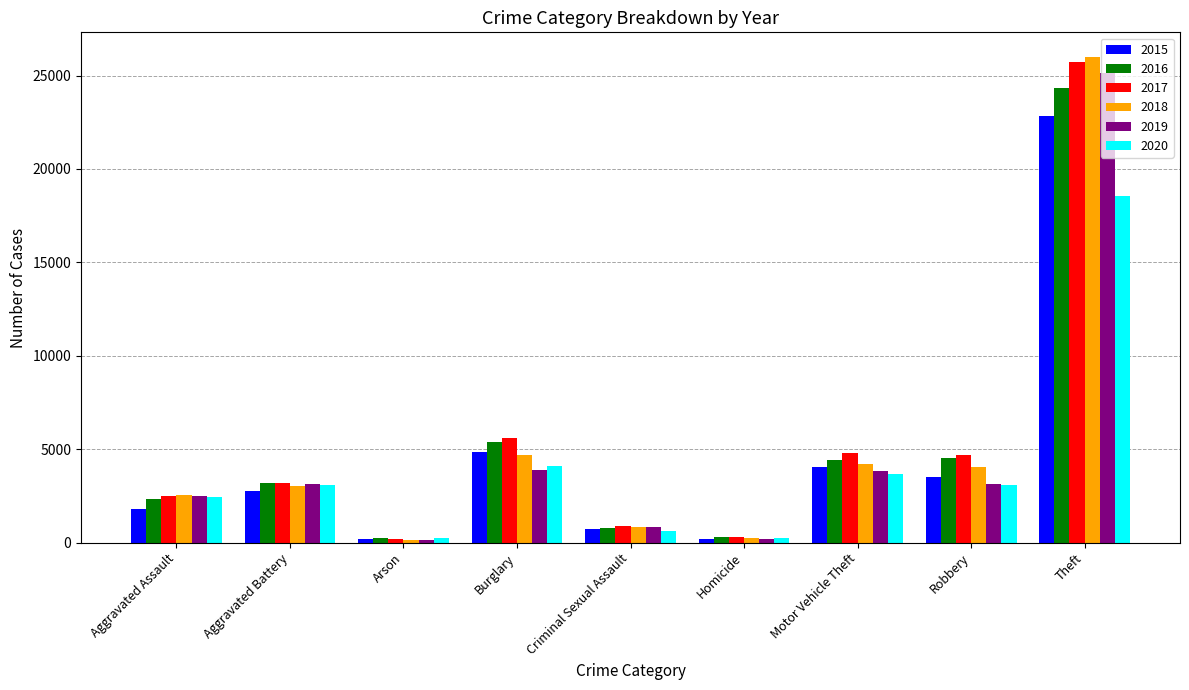

Does the chart contain any negative values?

No